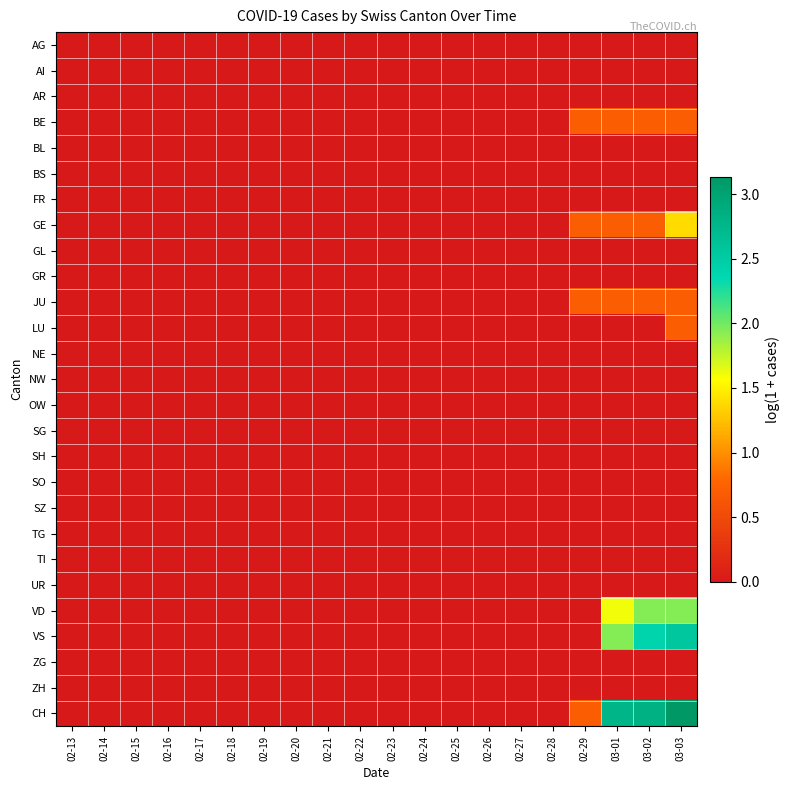

Between 02-24 and 02-23, which is larger?

02-24